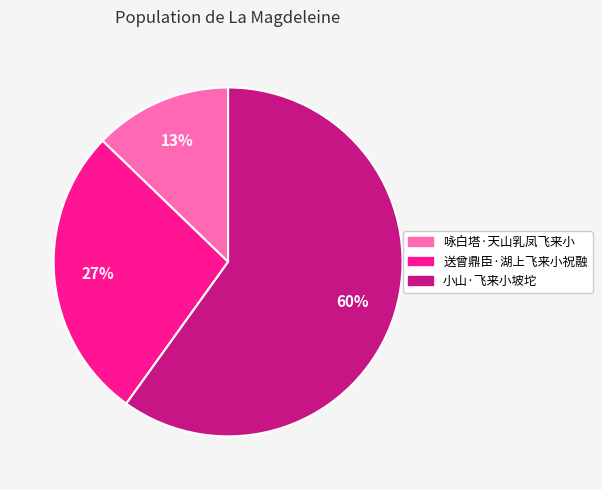

To the nearest percent, what is the combined percentage of 小山·飞来小坡坨 and 咏白塔·天山乳凤飞来小?

73%